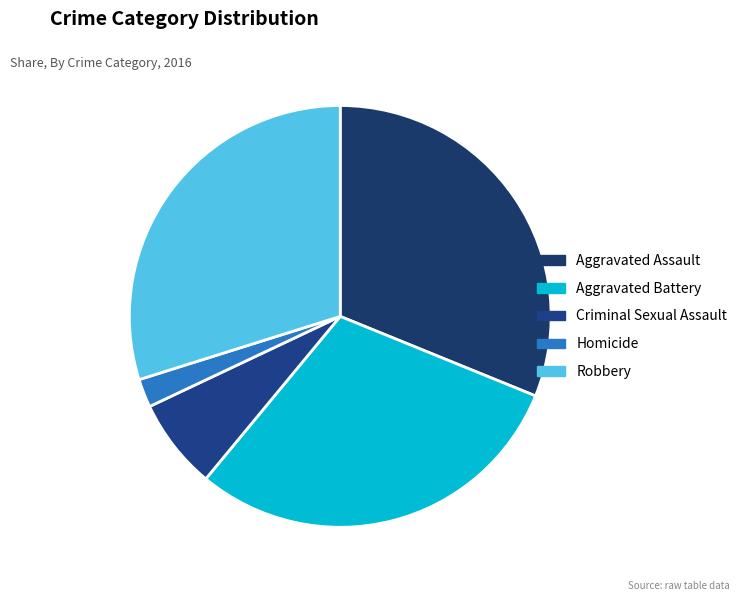

How many segments does this pie chart have?

5